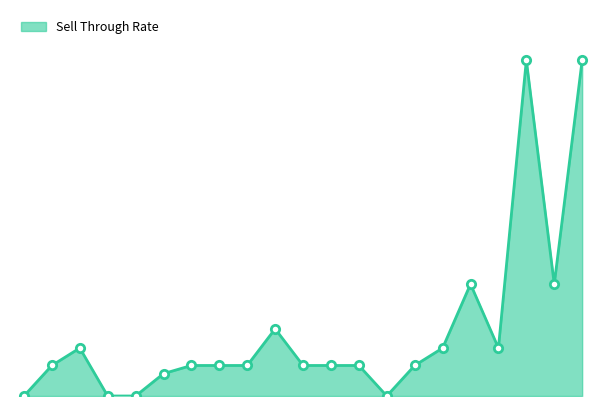

Rank the categories by value from highest to lowest.

Notebooks, Staplers, Motion Sickness, Paper Towels, Paper Clips, Hand Lotion, Hand Soap, Mouthwash, Dishwasher Soap, Antacid, Asprin, Dish Soap, Toilet Paper, Toothpaste, Trash Bags, Window Cleaner, Shampoo, Scouring Pads, Ink Refills, Laxatives, Vitamins